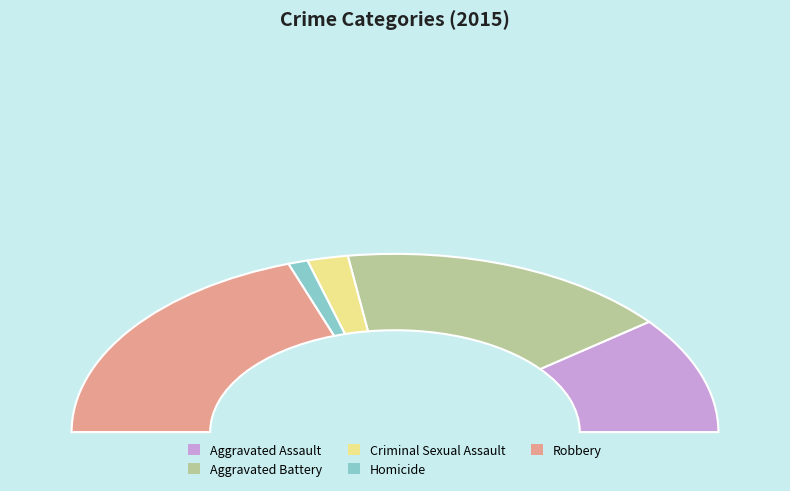

Does Aggravated Assault represent more than half of the total?

No